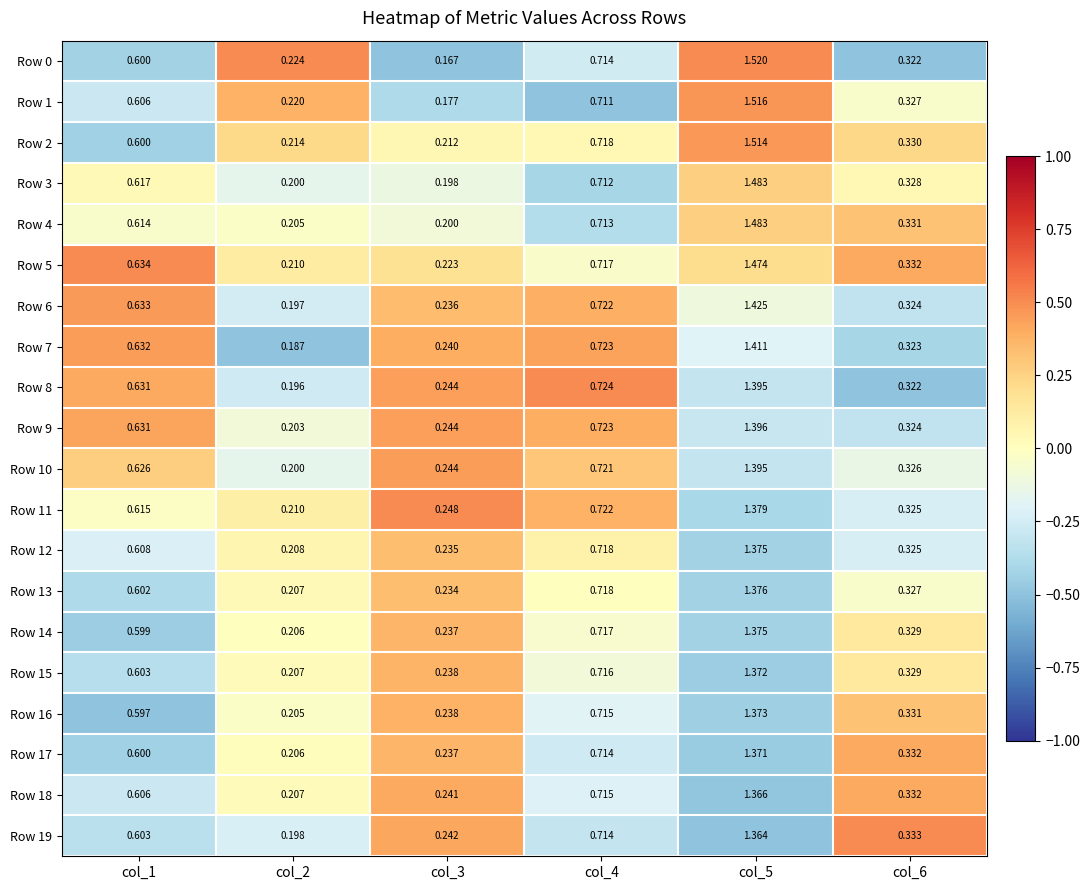

Is the value of Row 12 at col_6 greater than the value of Row 6 at col_4?

No